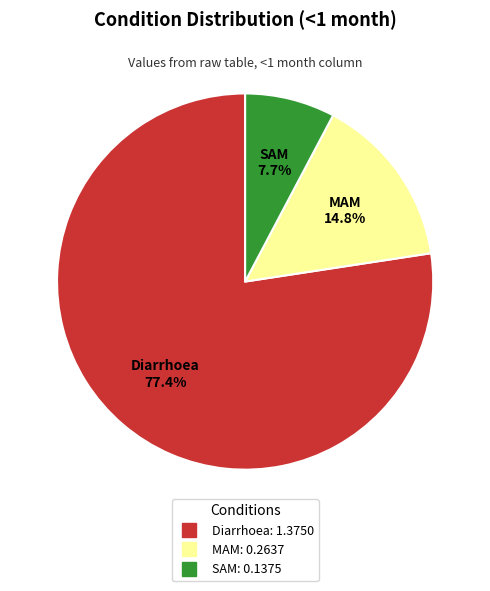

How many slices are in this pie chart?

3